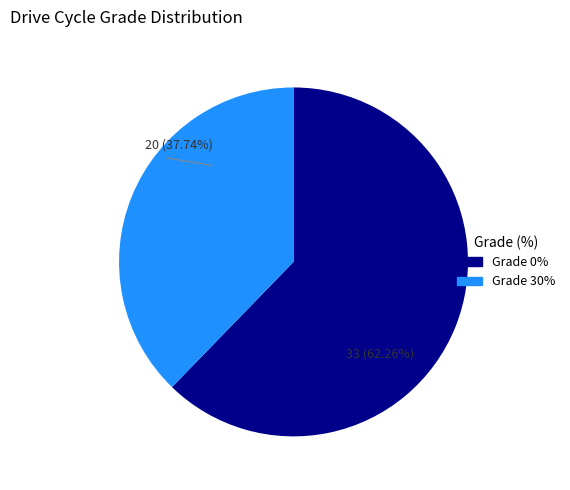

Approximately how many times larger is the value at Grade 0% compared to Grade 30%?

1.6